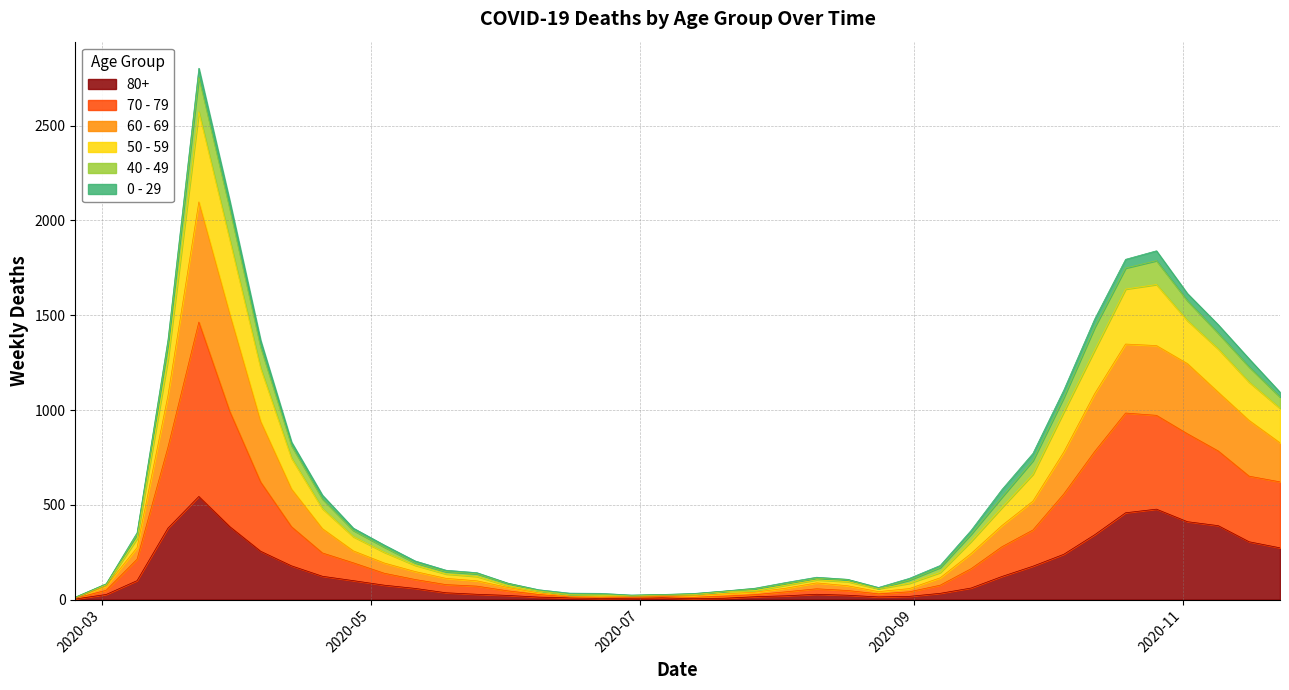

True or false: 70 - 79 and 50 - 59 cross at least once.

False